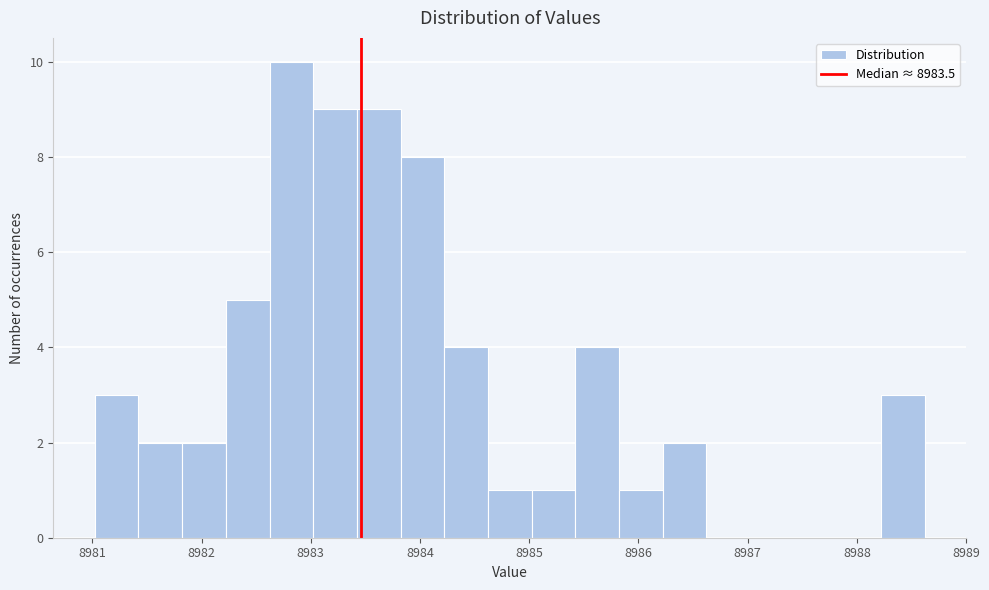

Read against the x-axis, roughly where is the centre of the tallest bar?

8982.8